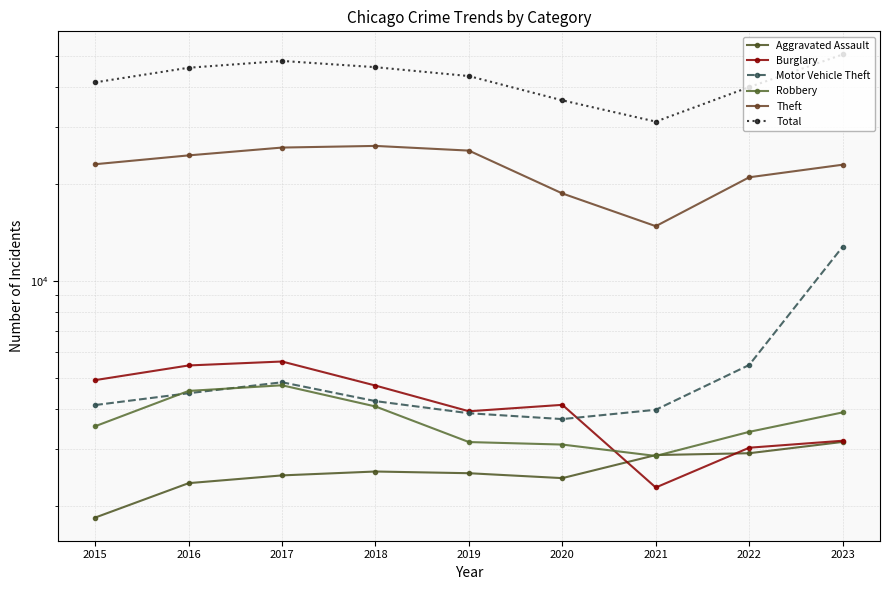

What is the total value across all series at 2016?

87190